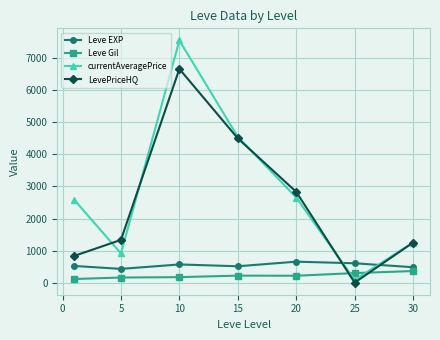

How many times do Leve EXP and currentAveragePrice cross each other?

2